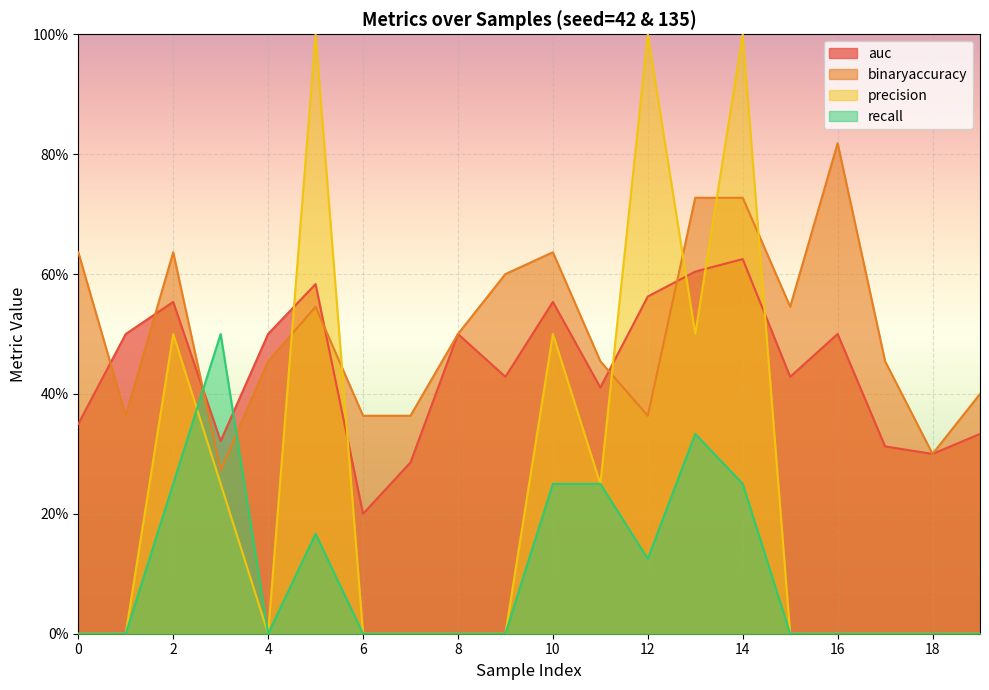

At which category does precision reach its first local valley?

4